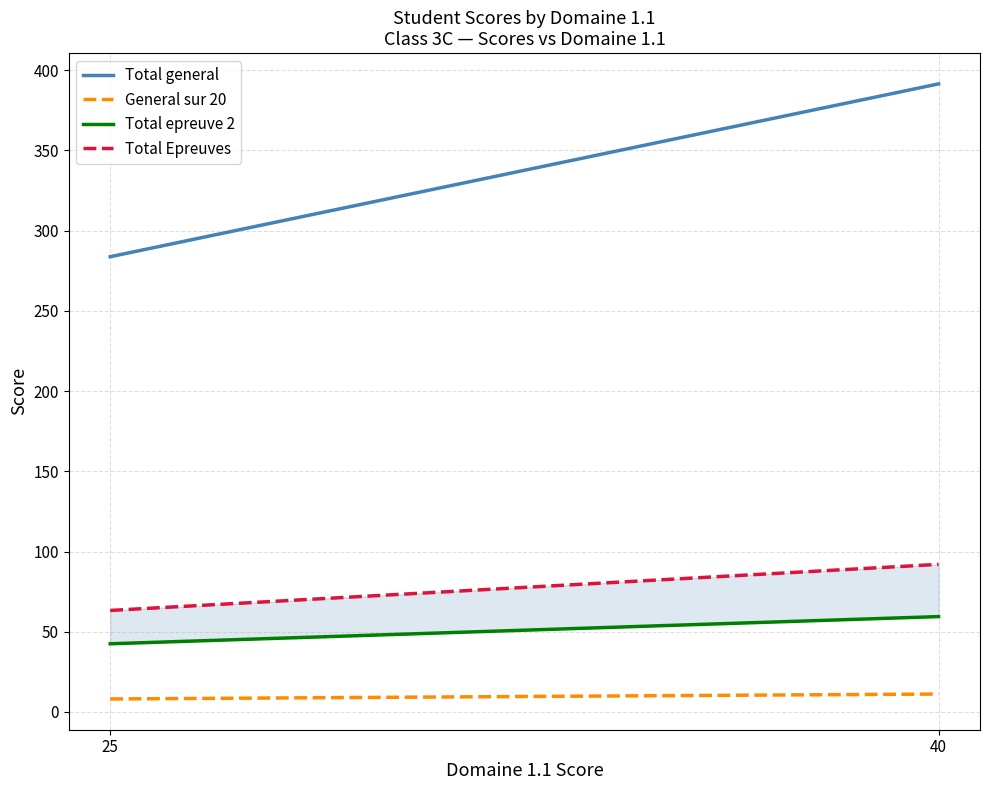

What is the value of the Total general point at the 1st from the left?

283.7